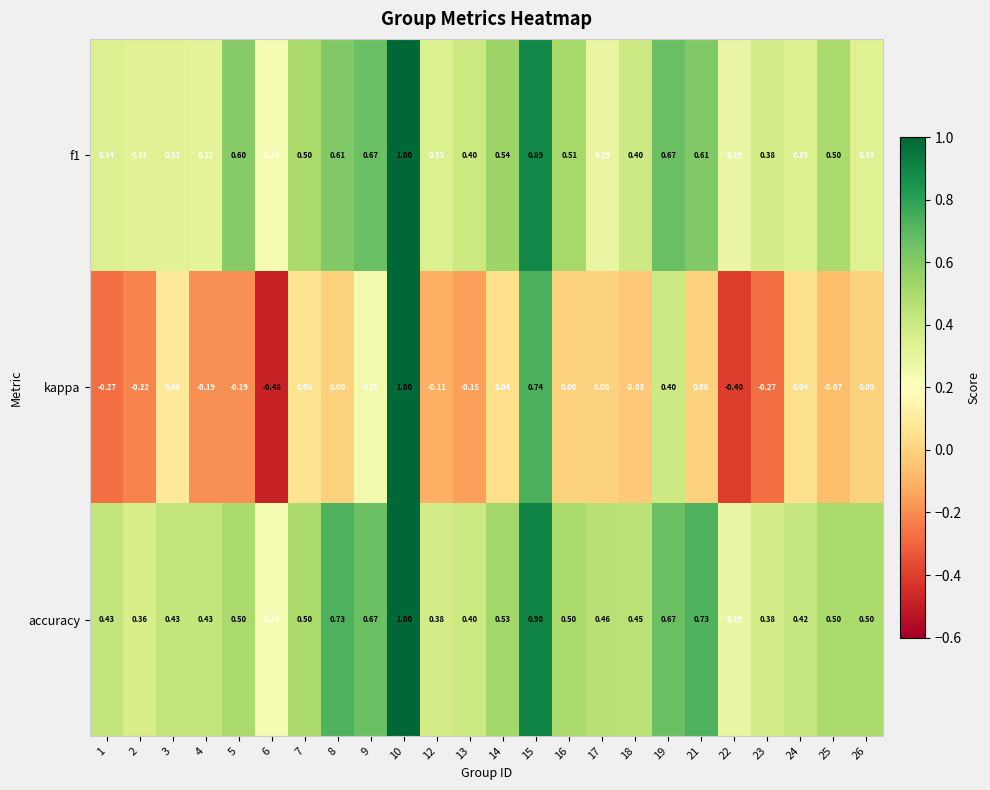

Which series has the largest range (max minus min)?

kappa